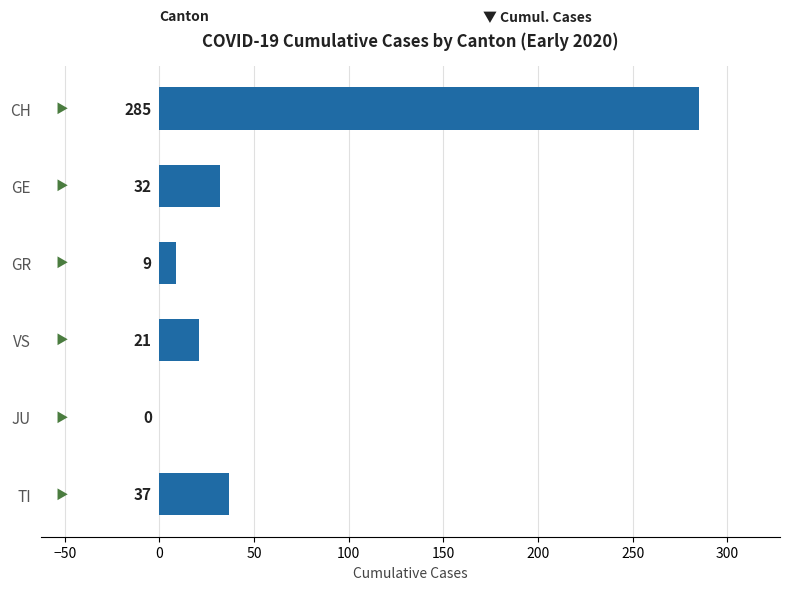

What is the maximum value shown in the chart?

285